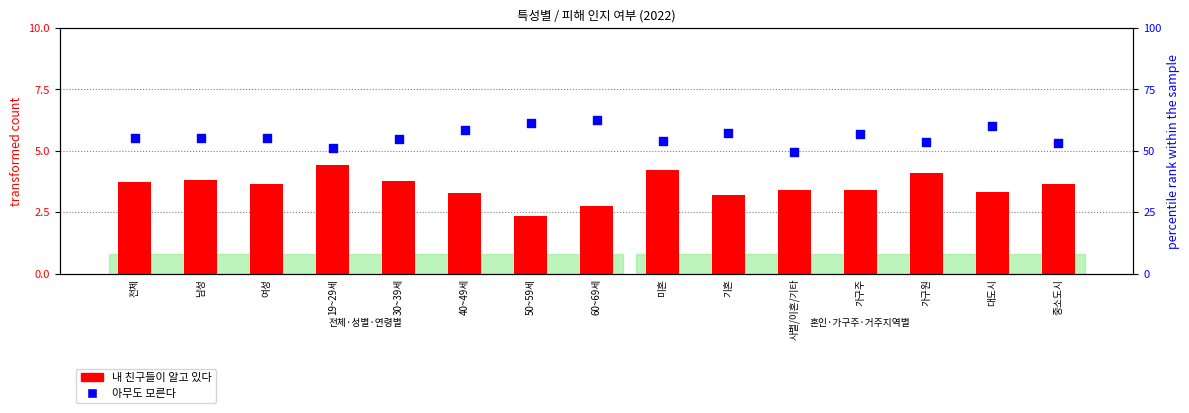

What are all the series names shown in the legend?

내 친구들이 알고 있다, 아무도 모른다